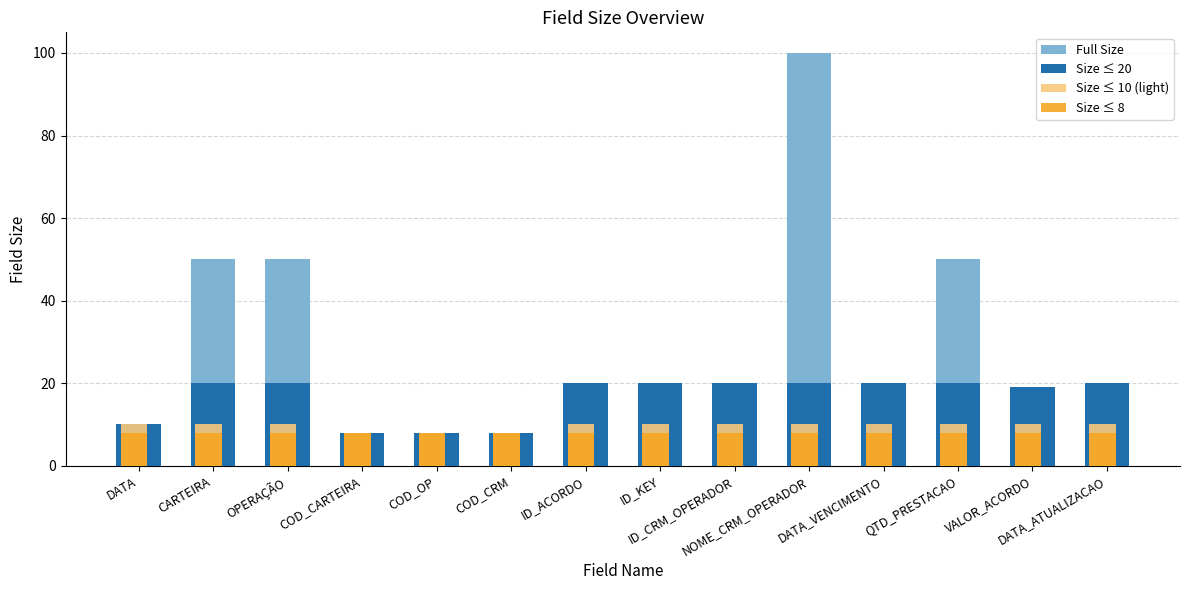

What is the difference between the highest and lowest values at ID_KEY?

12